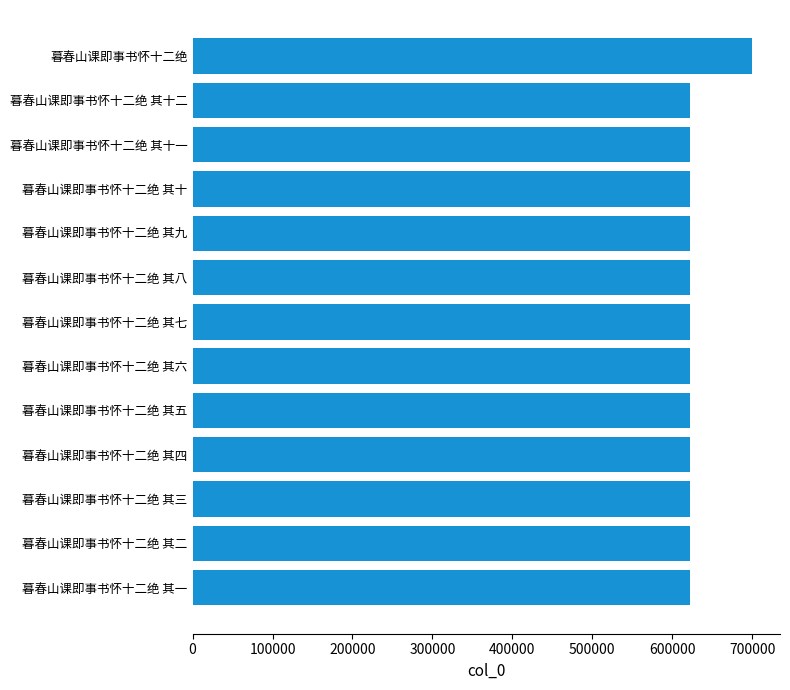

What is the smallest value displayed?

622734